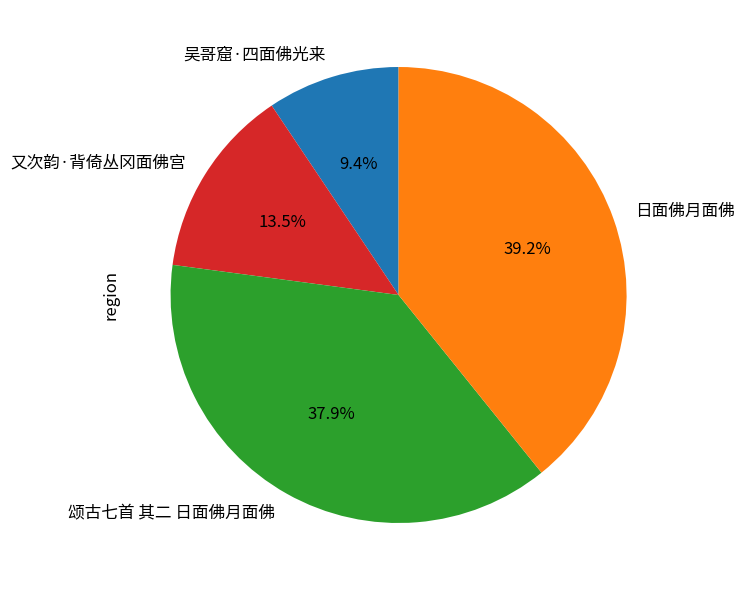

How many segments does this pie chart have?

4